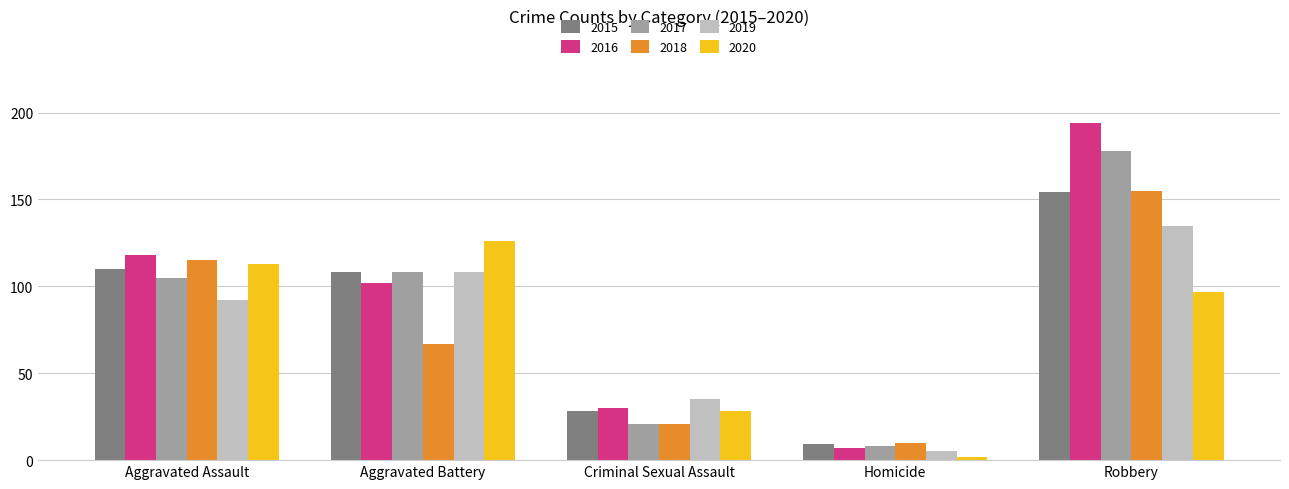

What position from the right is Aggravated Battery?

4